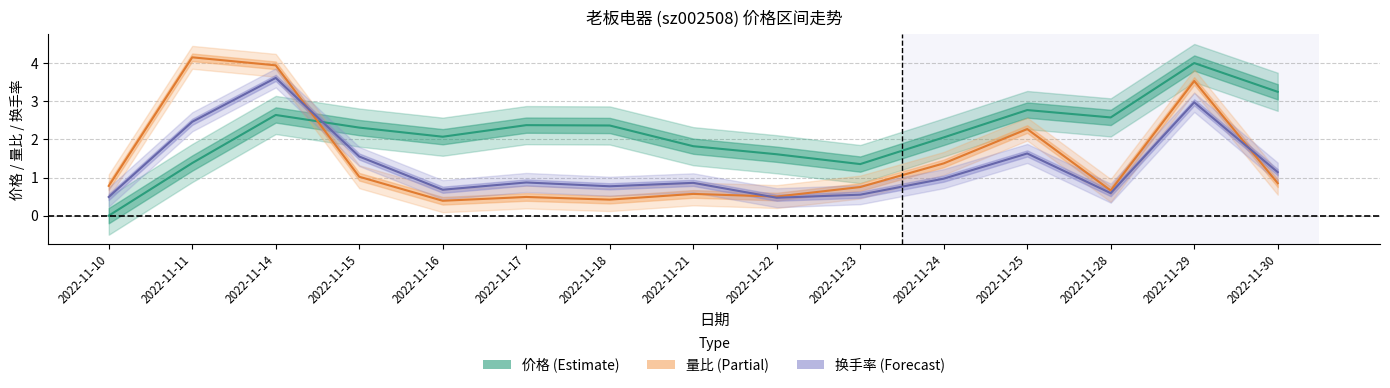

How many lines are shown in the chart?

3